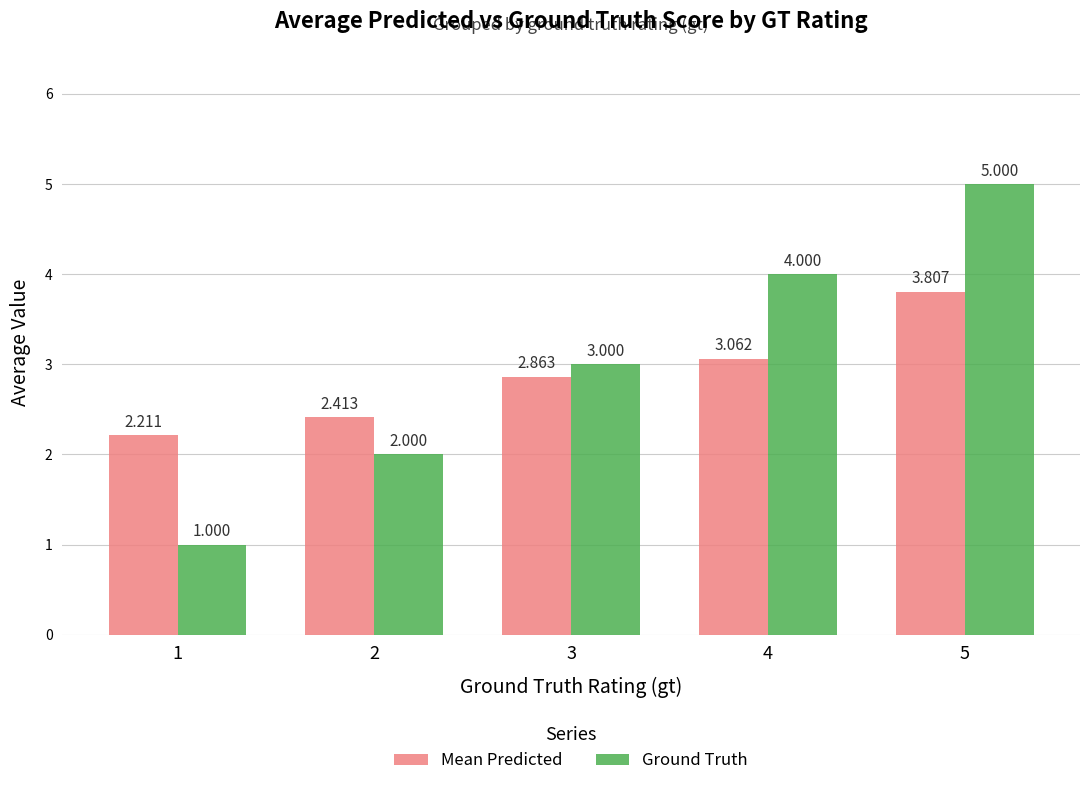

Which category has the lowest value in the Mean Predicted series?

1